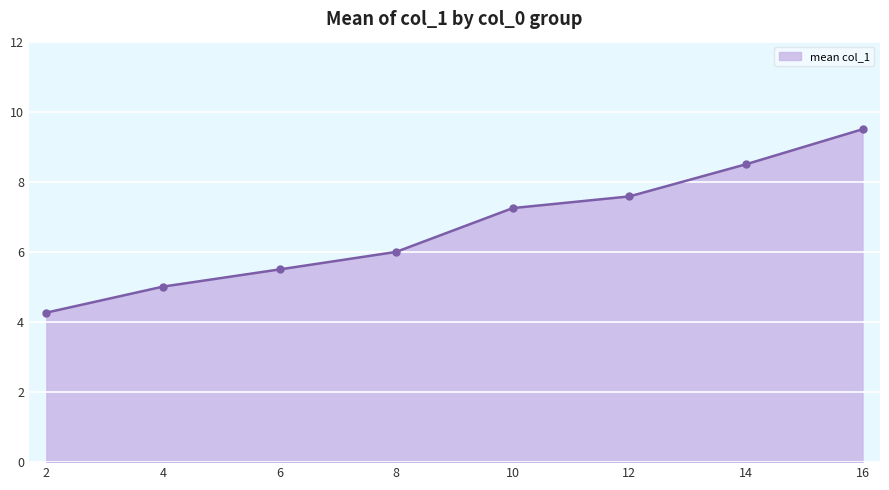

At which category does the chart reach its minimum across all series?

2